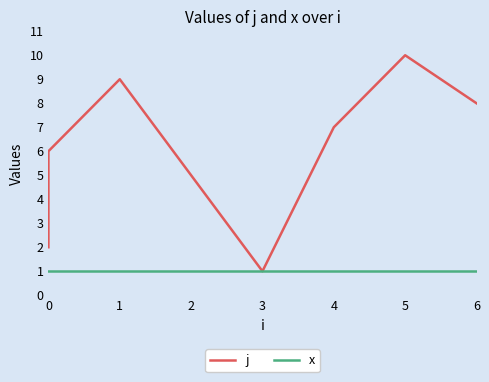

Reading left to right, extract all data points from this chart.

j: 2	3	4	6	9	5	1	7	10	8
x: 1	1	1	1	1	1	1	1	1	1